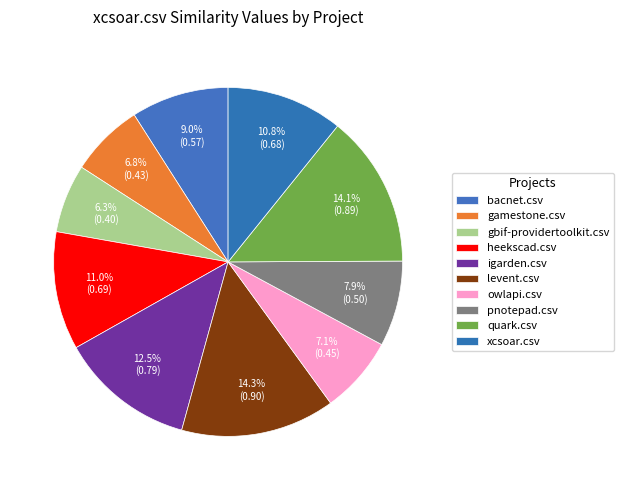

How many segments does this pie chart have?

10